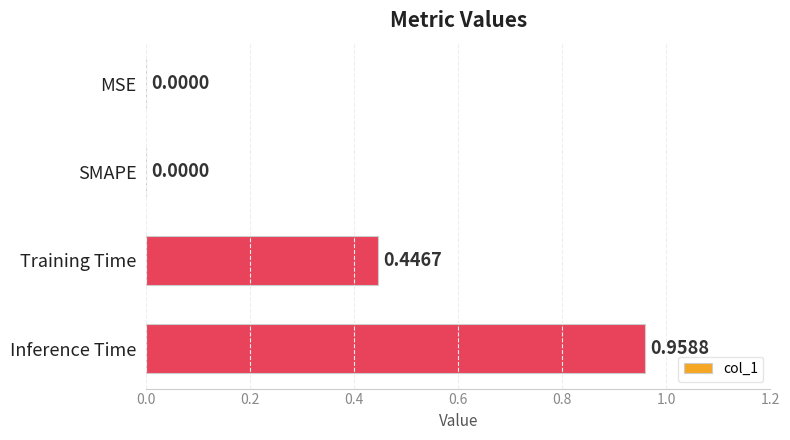

Which has a higher value, MSE or Training Time?

Training Time